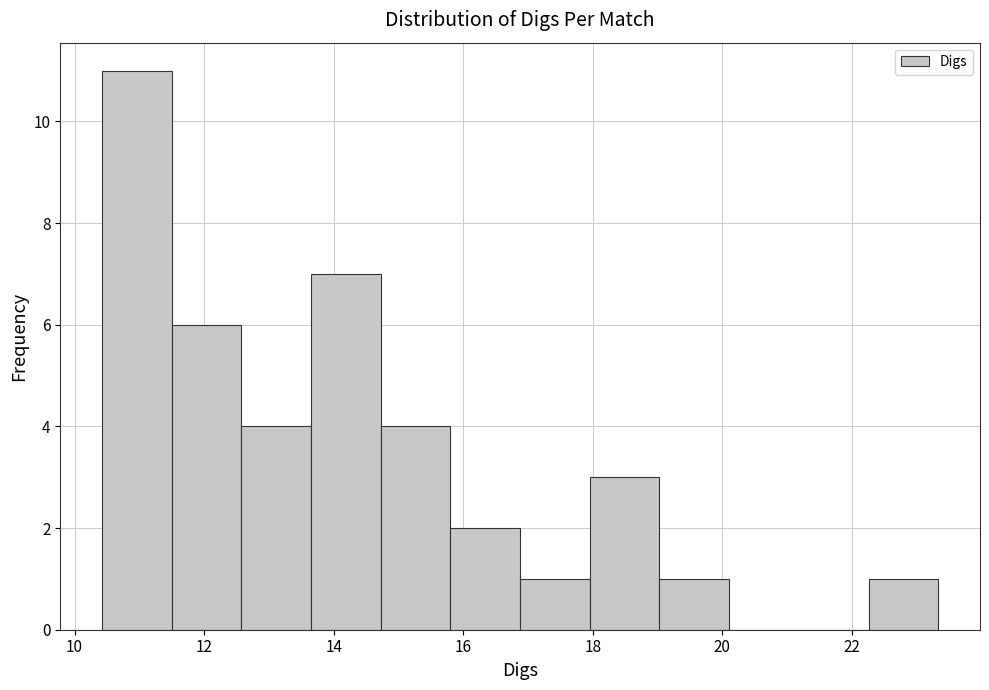

Over which range of the x-axis is the bar tallest?

10.4 to 11.6